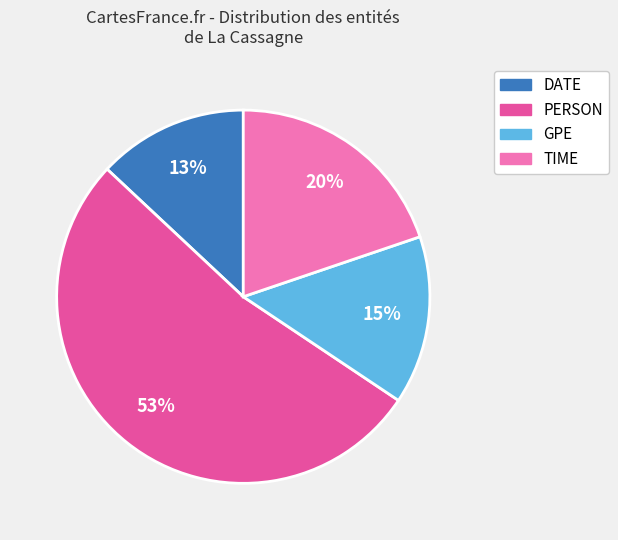

Is there any slice that represents more than half of the pie?

Yes